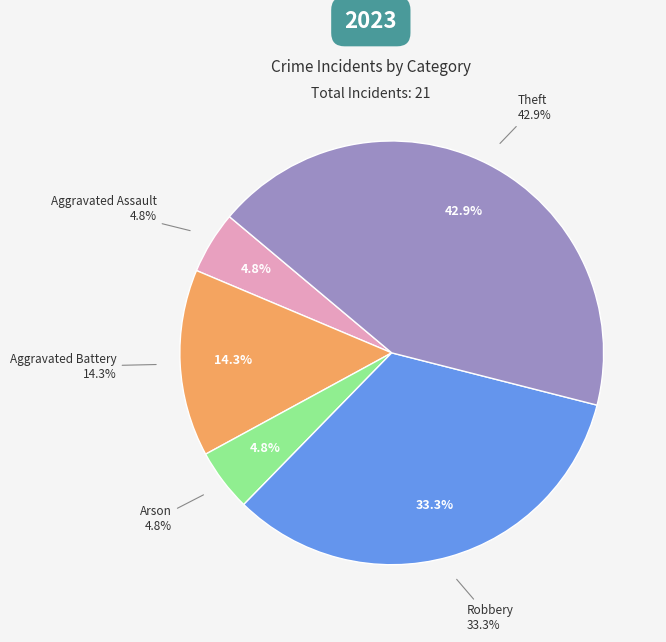

To the nearest percent, what is the combined percentage of Theft and Arson?

48%